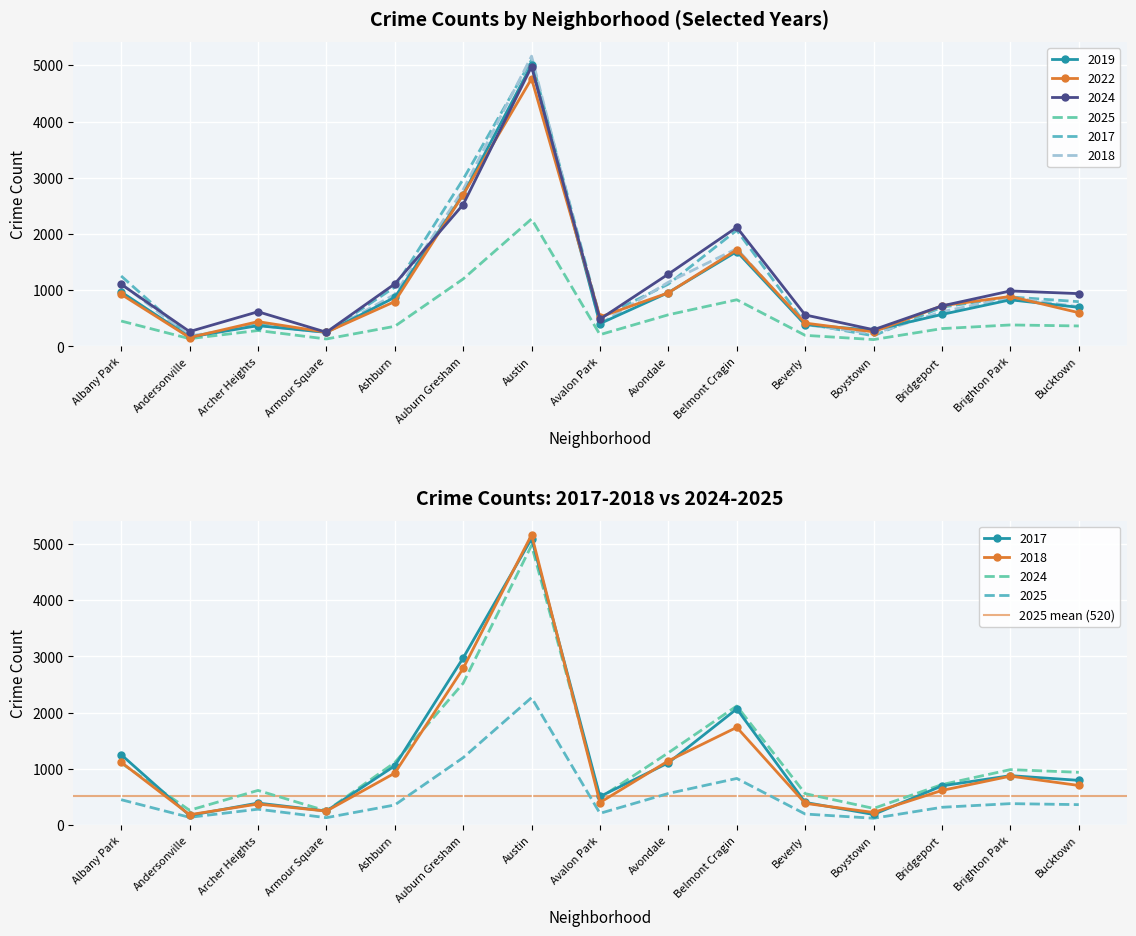

What is the label of the 2nd point from the left?

Andersonville